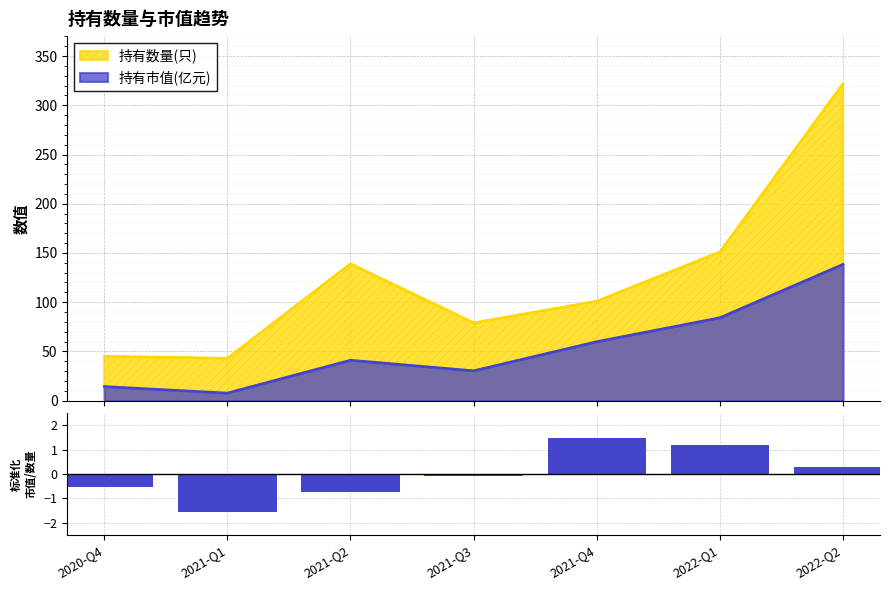

What is the label of the 3rd bar from the left?

2021-Q2